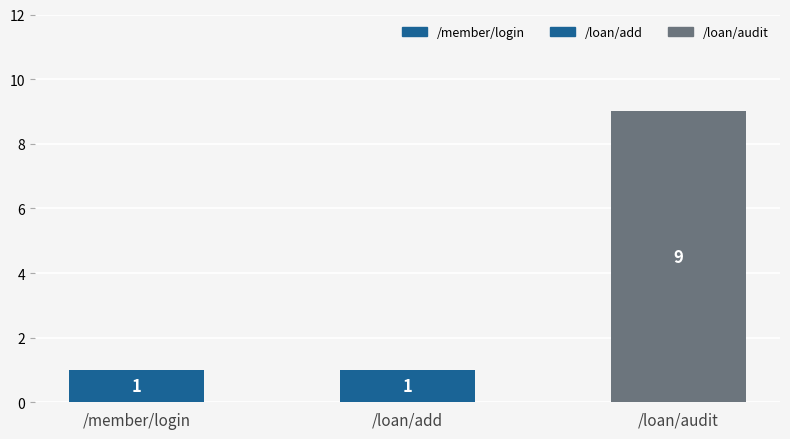

Count the number of categories in the chart.

3